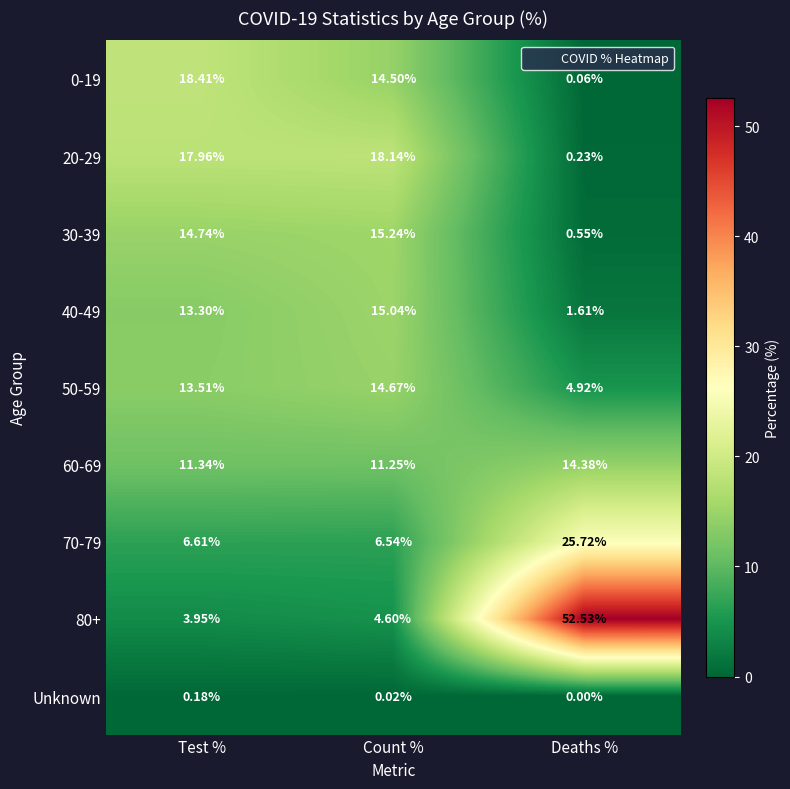

Which label corresponds to the smallest value in the chart?

Deaths %